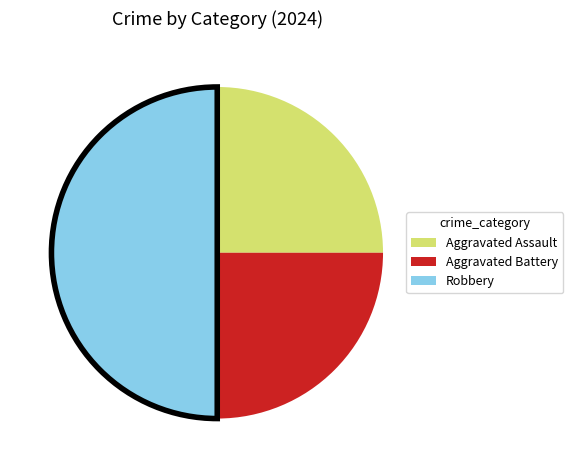

How many slices are in this pie chart?

3